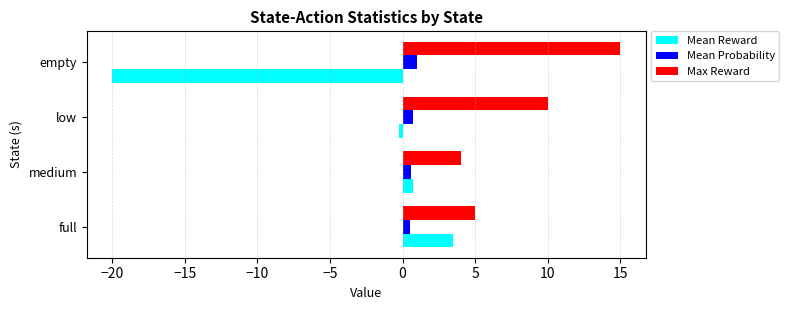

Which series has the largest total across all categories?

Max Reward